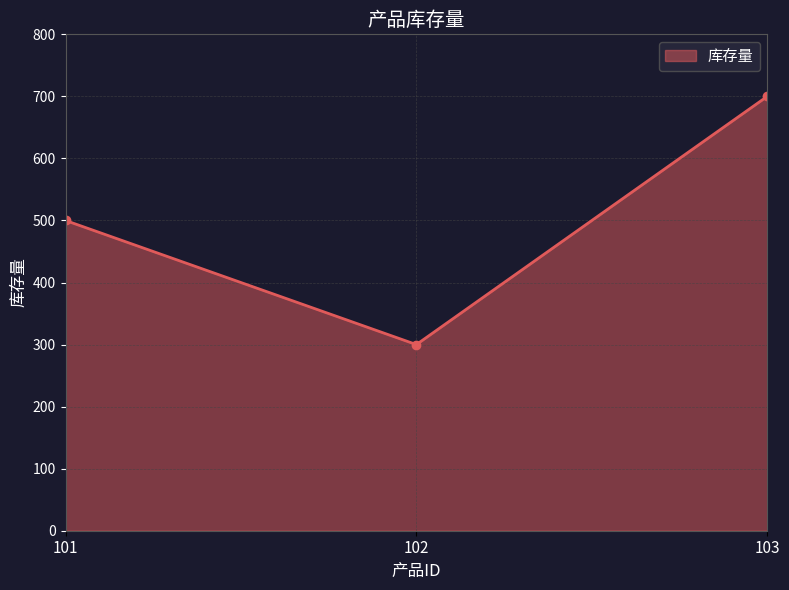

What is the sum of the values at 102 and 101?

800